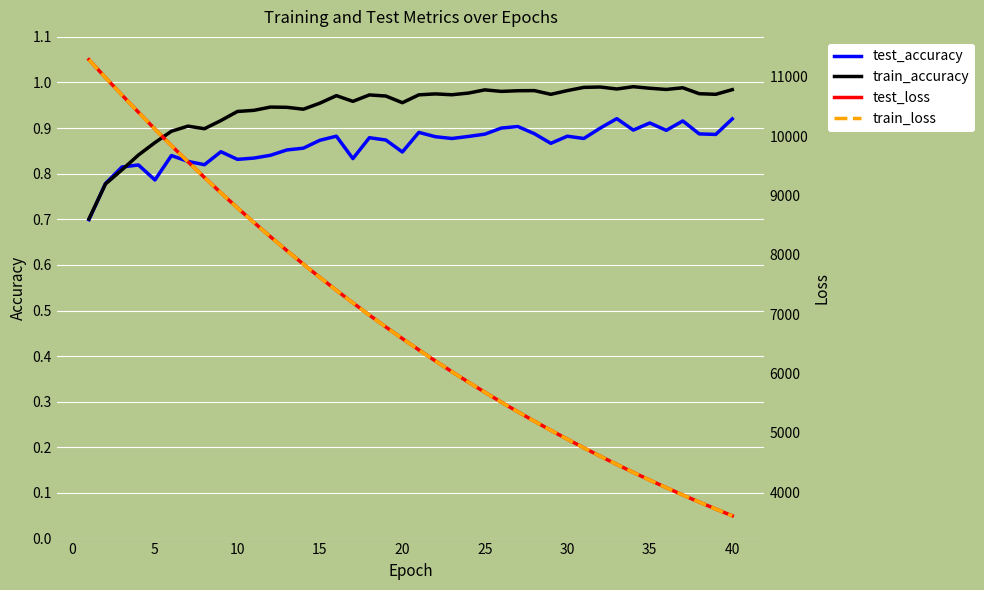

What is the minimum value for test_accuracy?

0.7